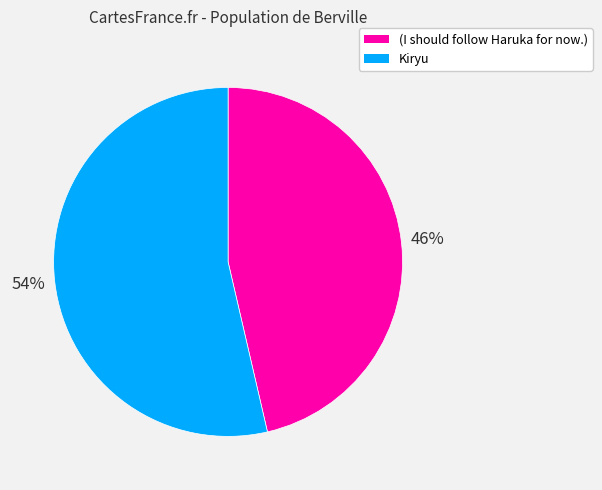

Which has a higher value, Kiryu or (I should follow Haruka for now.)?

Kiryu